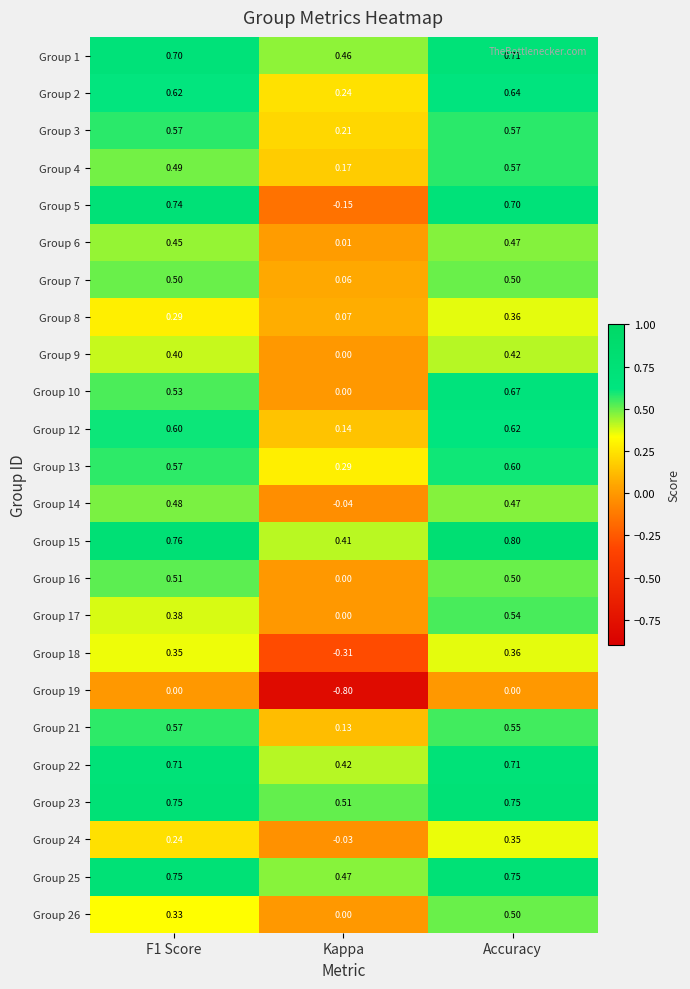

At how many categories does at least one series exceed 0?

3